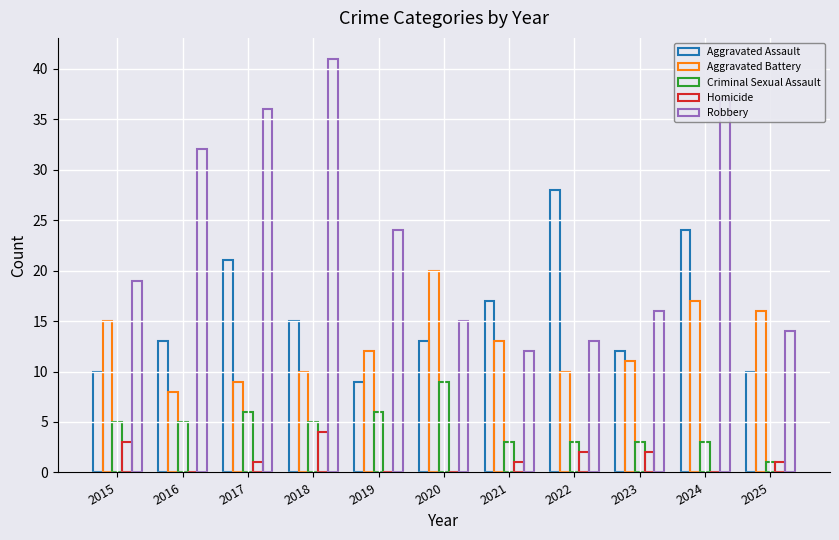

True or false: Aggravated Battery has a value of 17 at 2024.

True